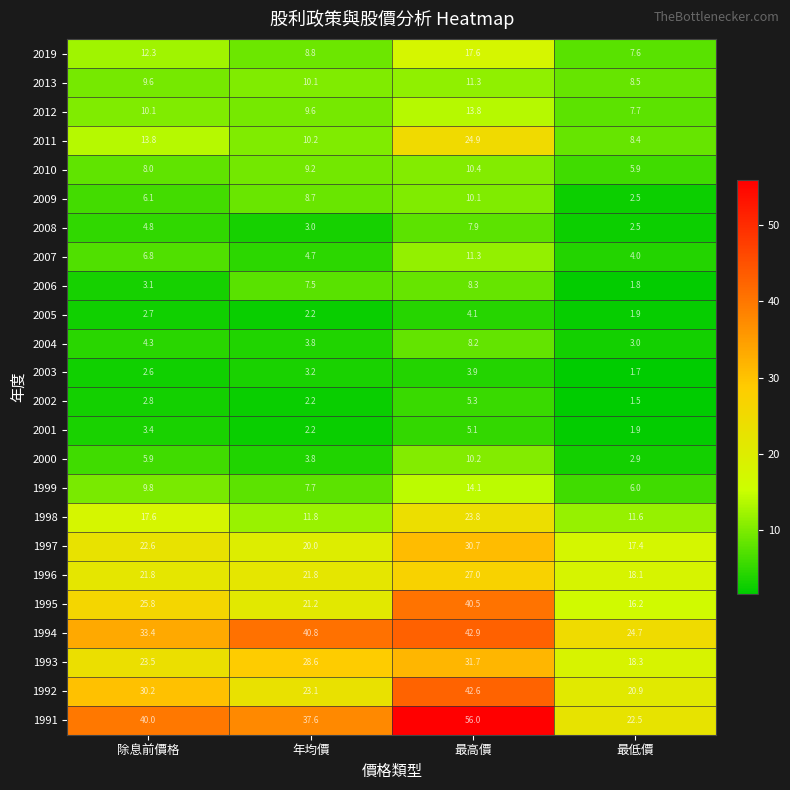

Where does the 2006 series first go above 7?

年均價